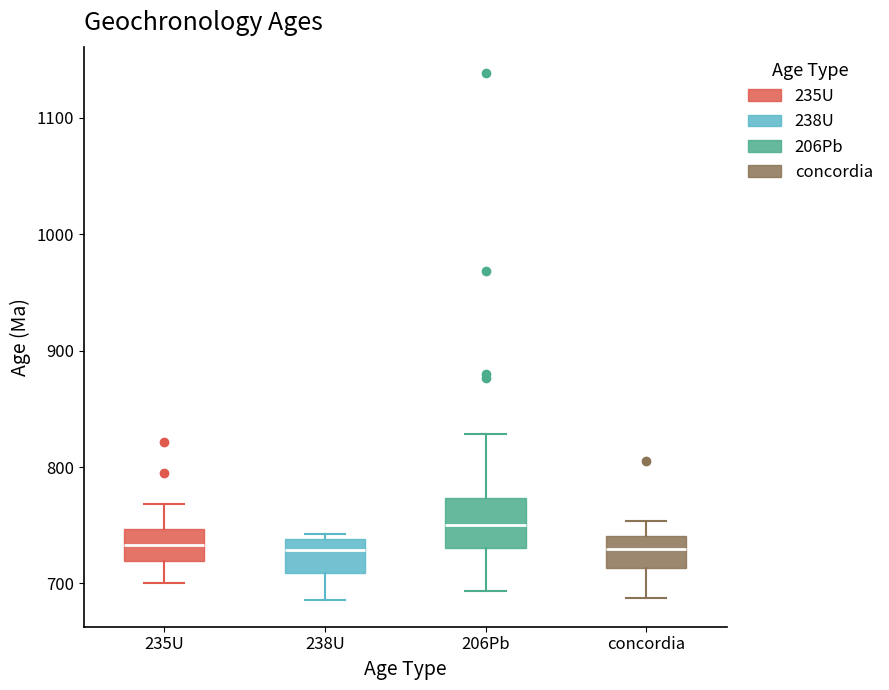

Reading left to right, read every box against the y-axis: the position of its median line, the range the box covers, and the ends of its whiskers. The values are not printed on the chart, so give them approximately, as read against the axis.

235U: median 730, box 720 to 750, whiskers 700 to 770
238U: median 730, box 710 to 740, whiskers 690 to 740 (just above the box's upper edge)
206Pb: median 750, box 730 to 770, whiskers 690 to 830
concordia: median 730, box 710 to 740, whiskers 690 to 750